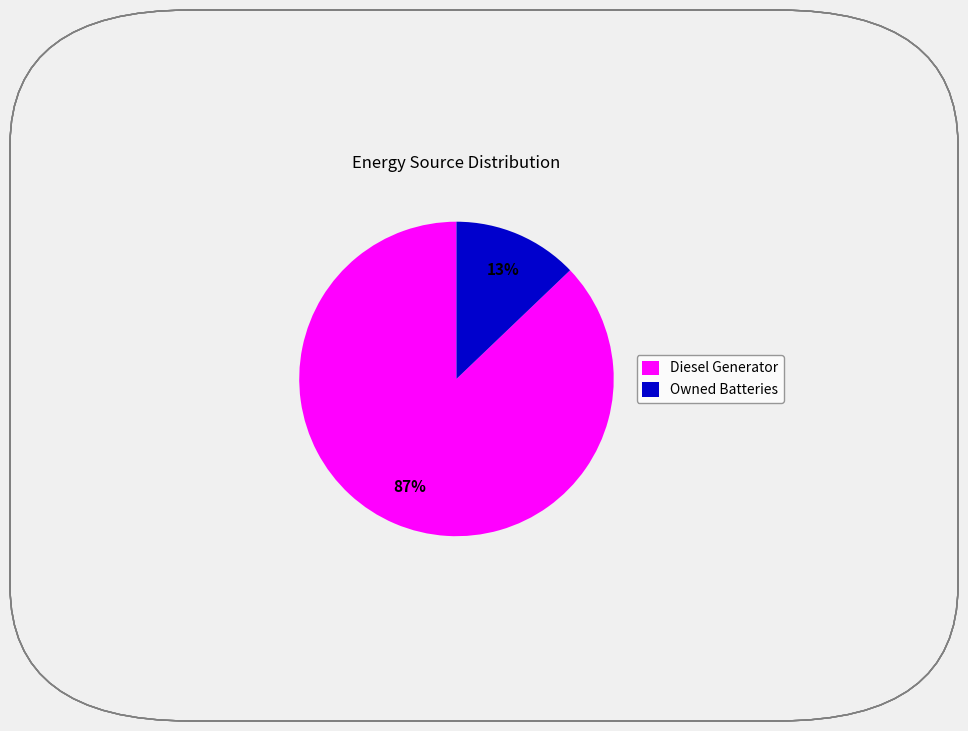

How many slices are in this pie chart?

2